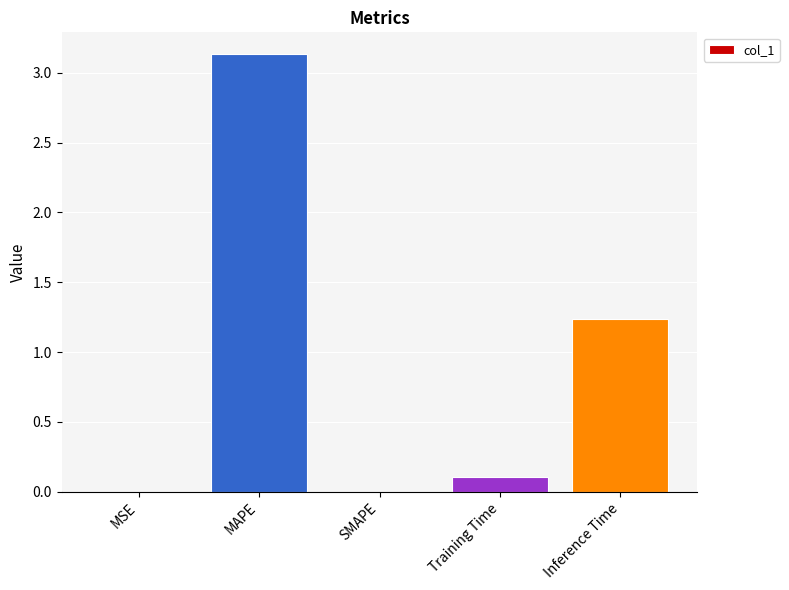

What is the ratio of the value at Inference Time to the value at MAPE?

0.4